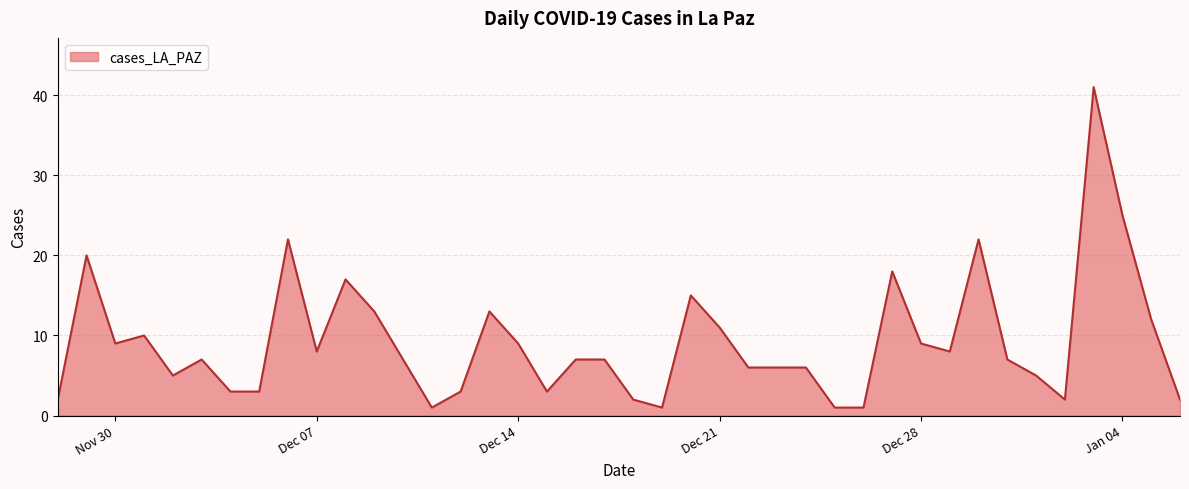

What is the greatest value displayed?

41